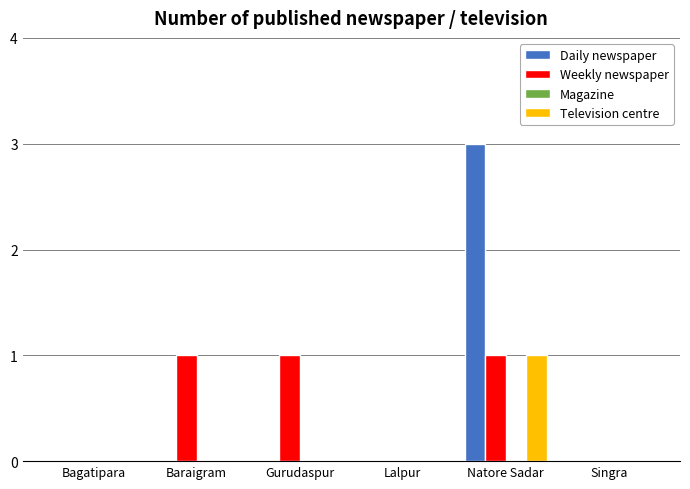

What is the sum of all Weekly newspaper values?

3